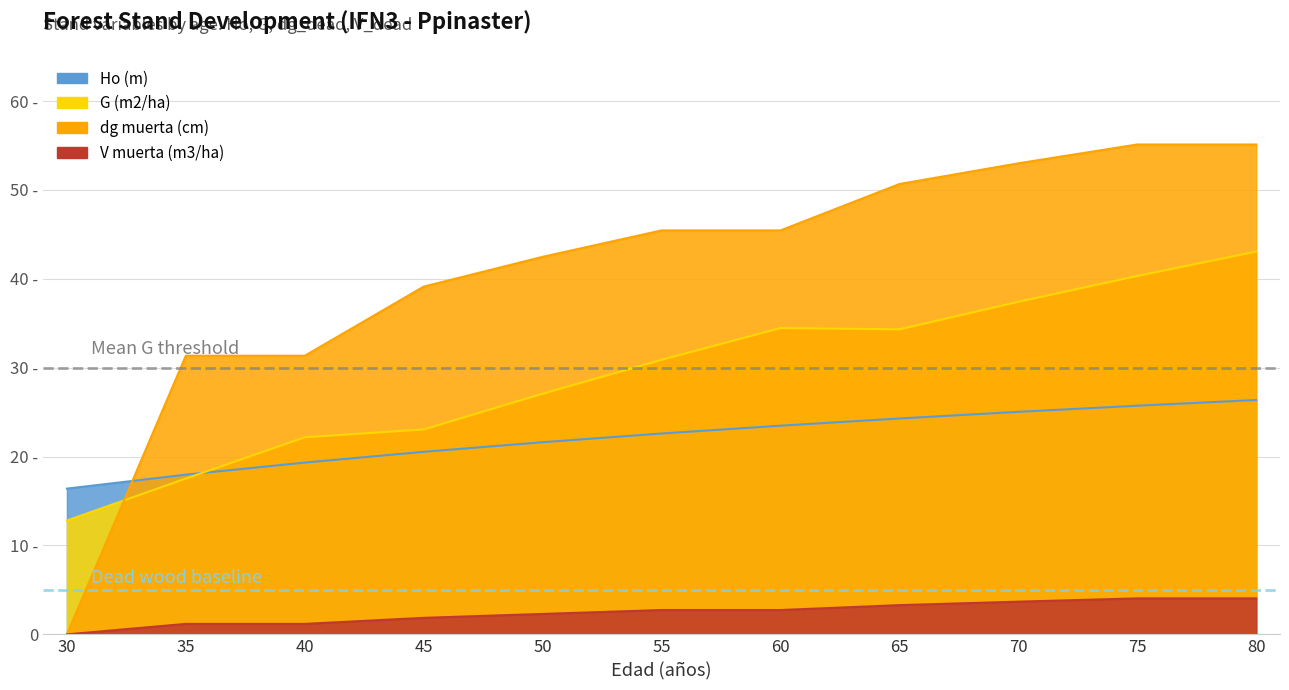

Which series has the largest total across all categories?

dg muerta (cm)